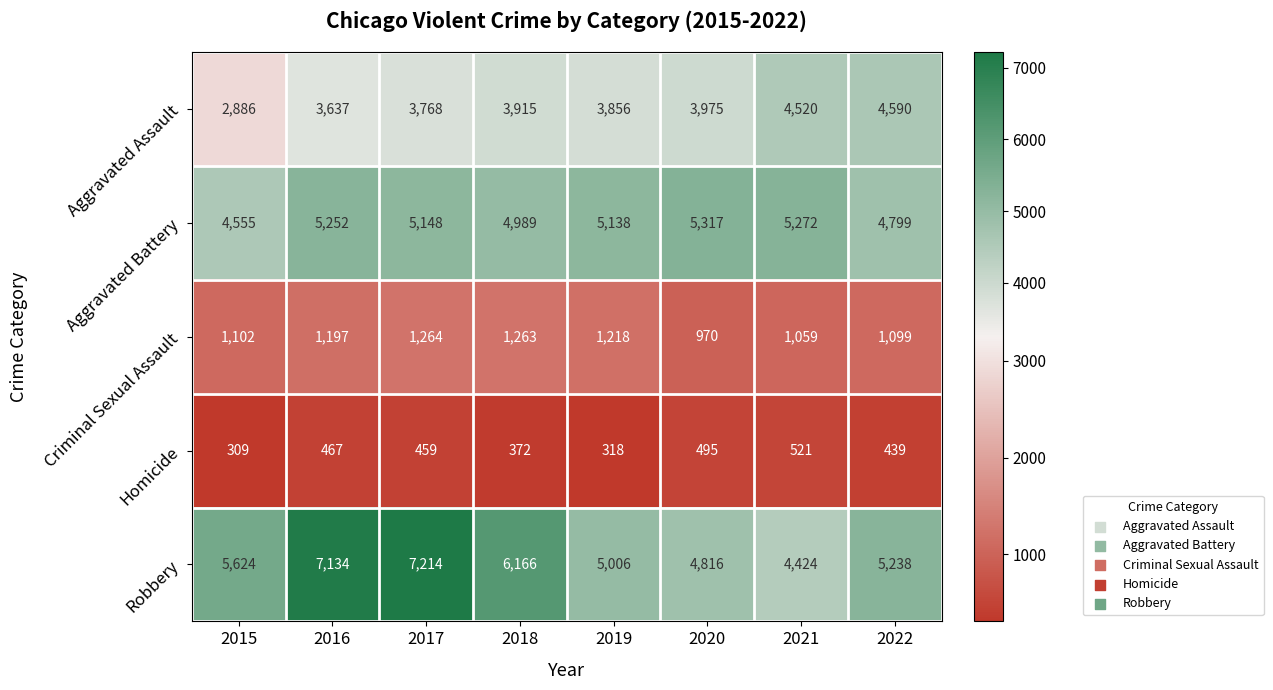

Which series has the largest total across all categories?

Robbery